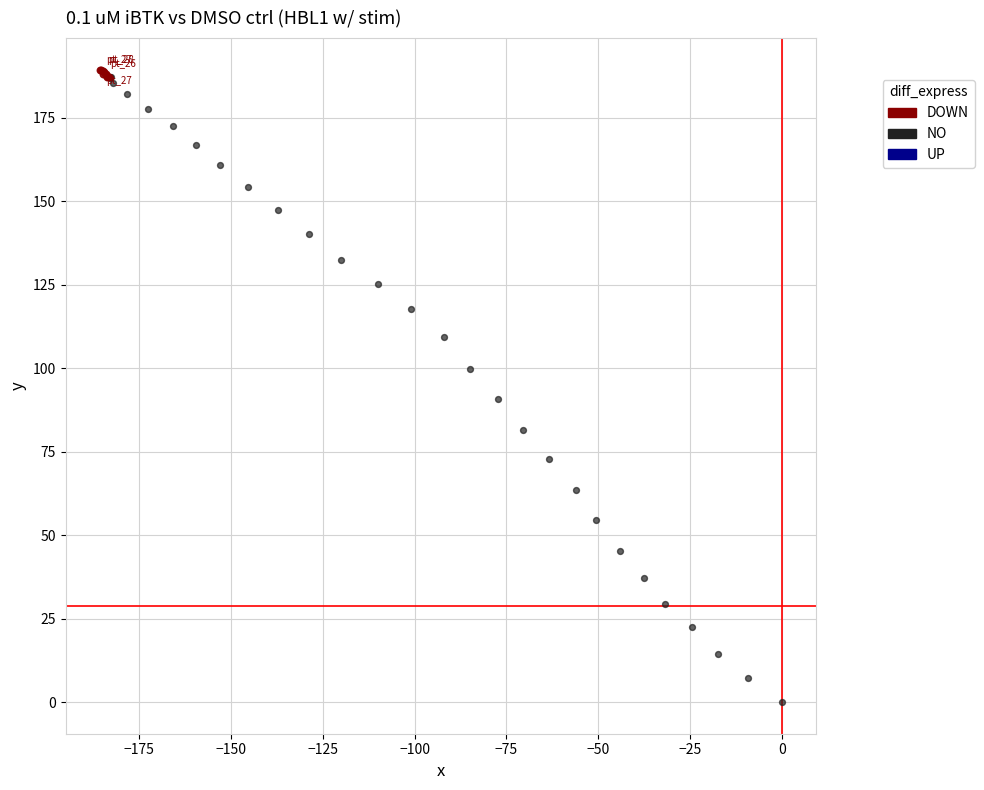

Which series reaches the maximum Y coordinate?

DOWN